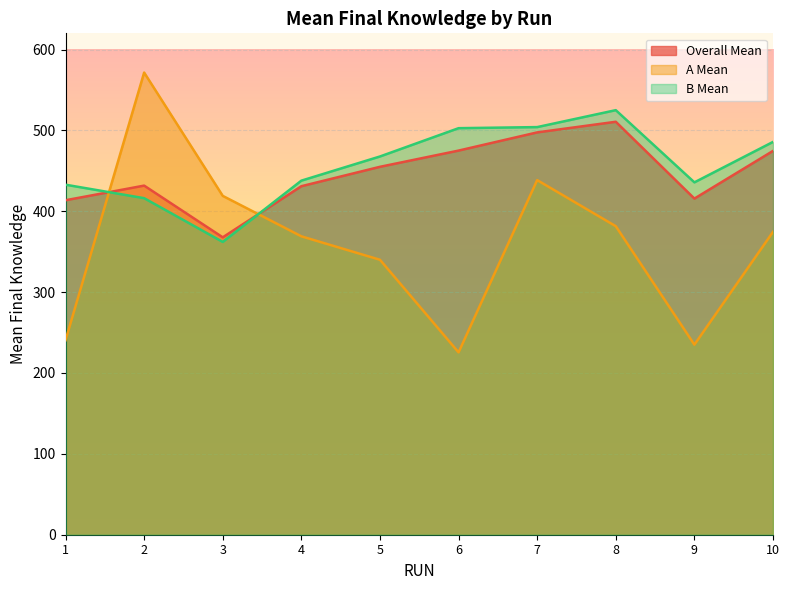

Reading left to right, extract all data points from this chart.

Overall Mean: 1=413.6	2=431.7	3=367.8	4=430.9	5=454.9	6=475.0	7=497.5	8=510.6	9=415.6	10=474.6
A Mean: 1=240.5	2=571.5	3=419.0	4=369.0	5=340.0	6=225.5	7=438.5	8=381.5	9=235.0	10=374.5
B Mean: 1=432.8	2=416.2	3=362.1	4=437.8	5=467.7	6=502.7	7=504.1	8=525.0	9=435.7	10=485.7